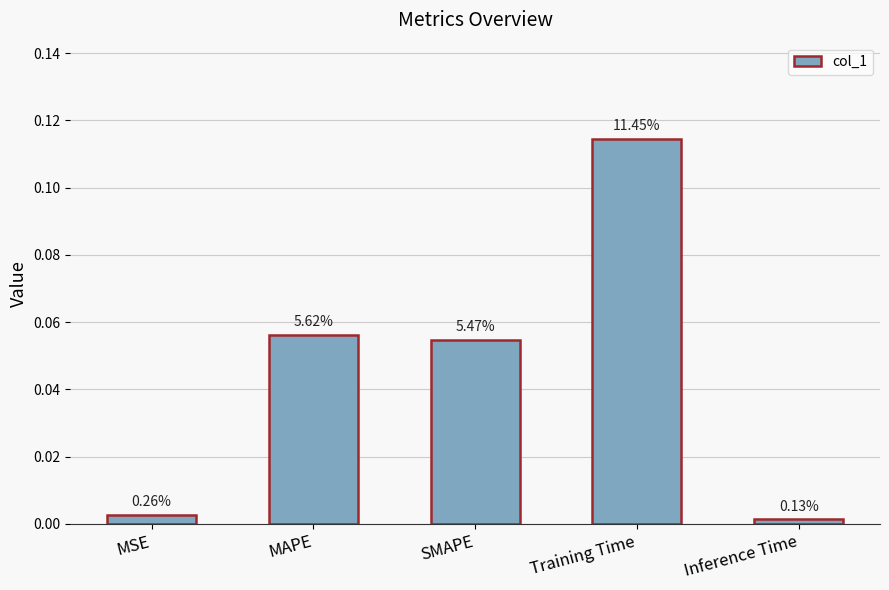

What is the change in value from MSE to MAPE?

+0.1